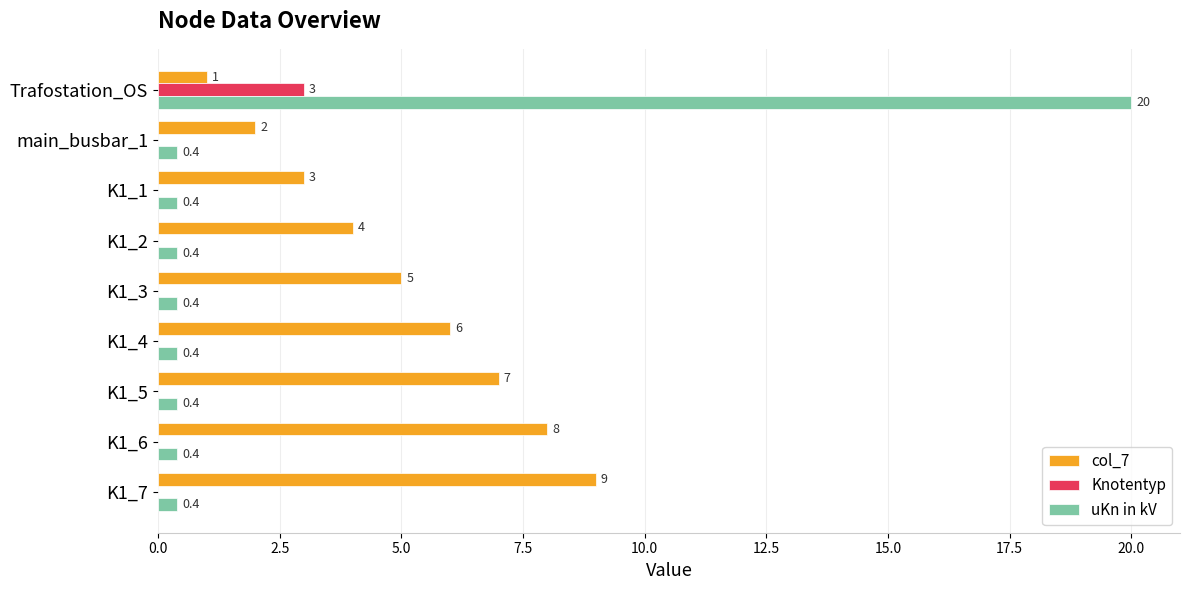

Is it true that Knotentyp equals 0.0 at main_busbar_1?

True